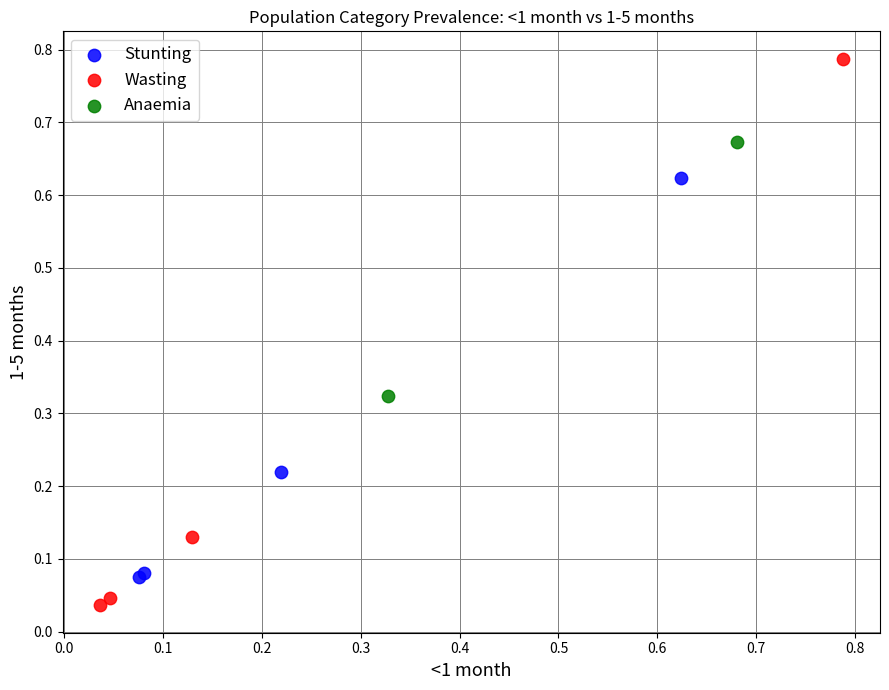

Which series reaches the minimum Y coordinate?

Wasting